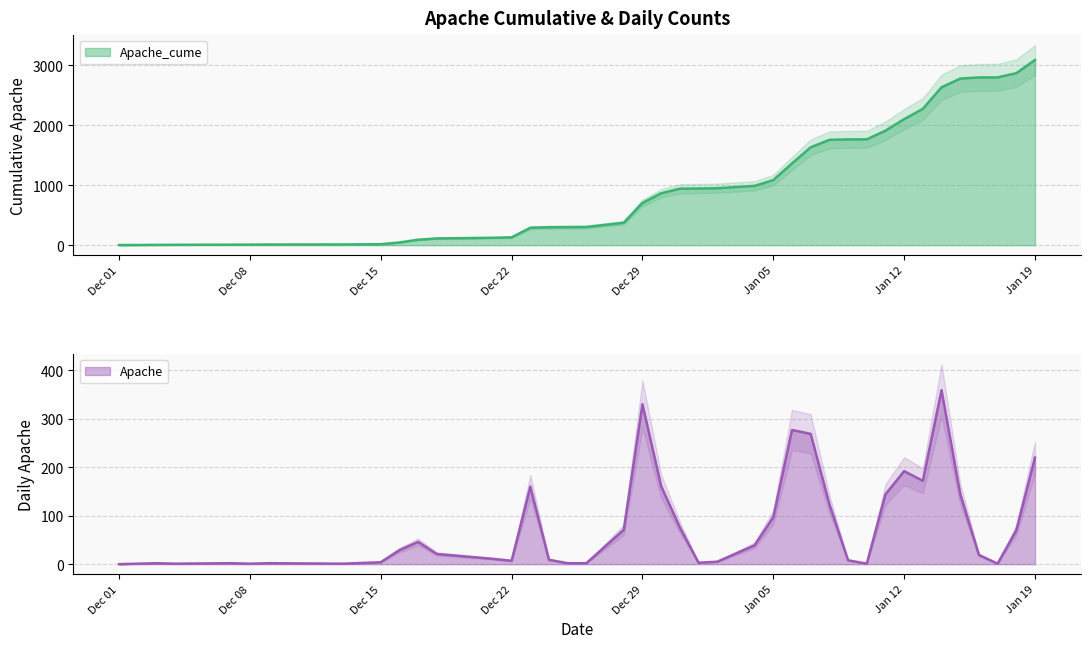

What is the label of the 25th point from the left?

2021-01-04